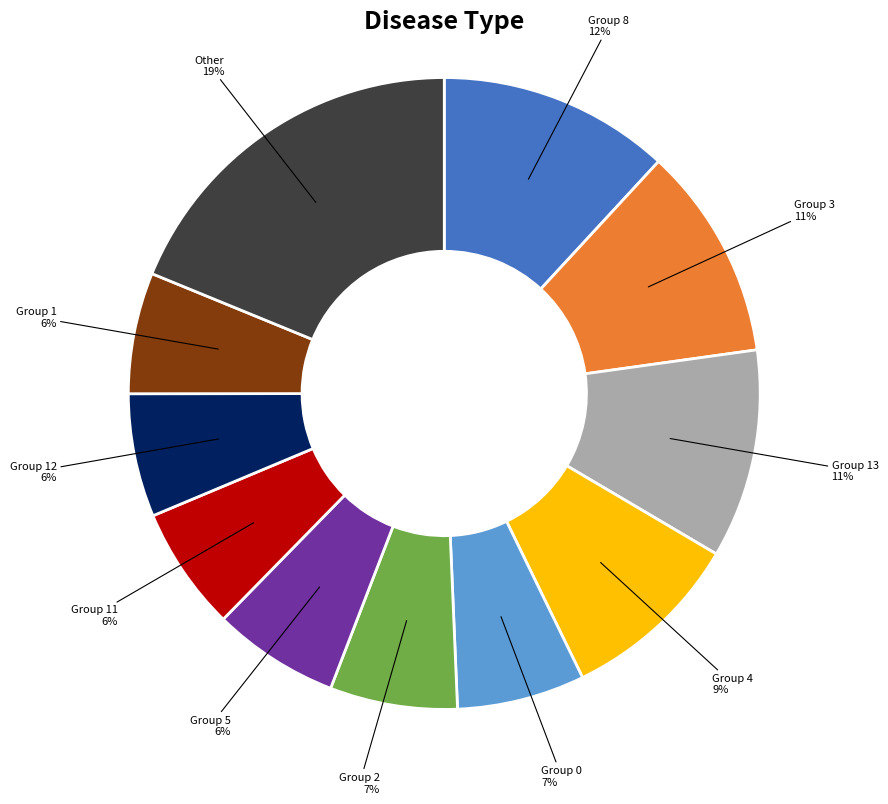

What is the largest slice in the pie chart?

Other